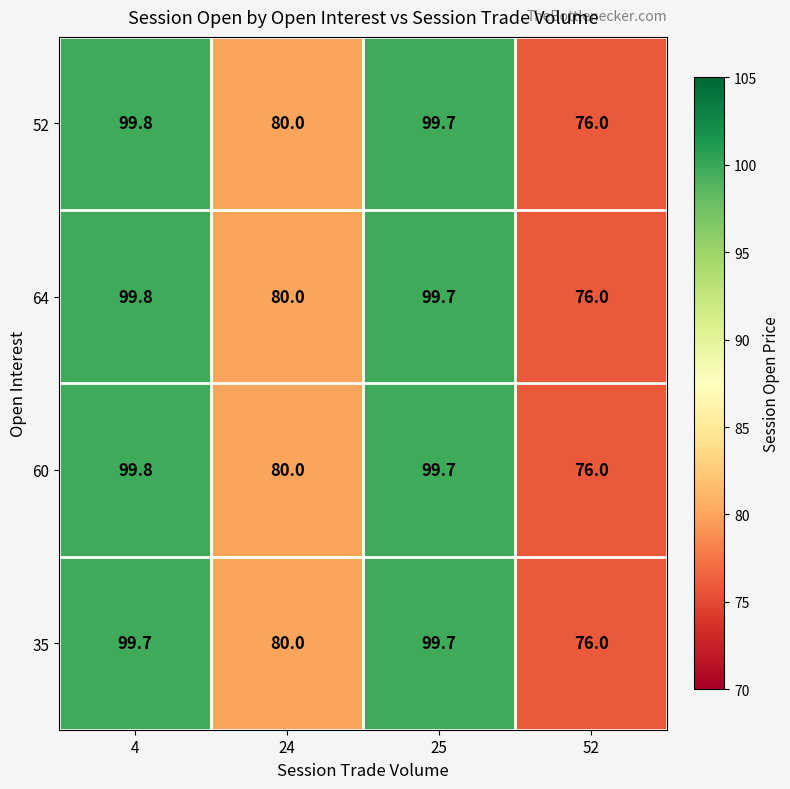

At which label is 64 closest to 87?

24